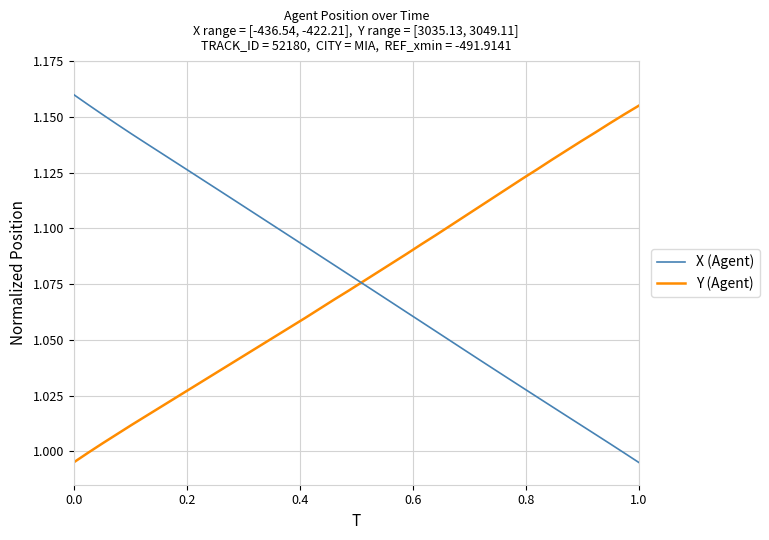

Reading left to right, list all the values displayed in this chart.

X (Agent): 1.2	1.2	1.2	1.1	1.1	1.1	1.1	1.1	1.1	1.1	1.1	1.1	1.1	1.1	1.1	1.1	1.1	1.1	1.1	1.1	1.1	1.1	1.1	1.1	1.1	1.1	1.0	1.0	1.0	1.0	1.0	1.0	1.0	1.0	1.0	1.0	1.0	1.0	1.0	1.0
Y (Agent): 1.0	1.0	1.0	1.0	1.0	1.0	1.0	1.0	1.0	1.0	1.0	1.0	1.0	1.0	1.1	1.1	1.1	1.1	1.1	1.1	1.1	1.1	1.1	1.1	1.1	1.1	1.1	1.1	1.1	1.1	1.1	1.1	1.1	1.1	1.1	1.1	1.1	1.1	1.2	1.2